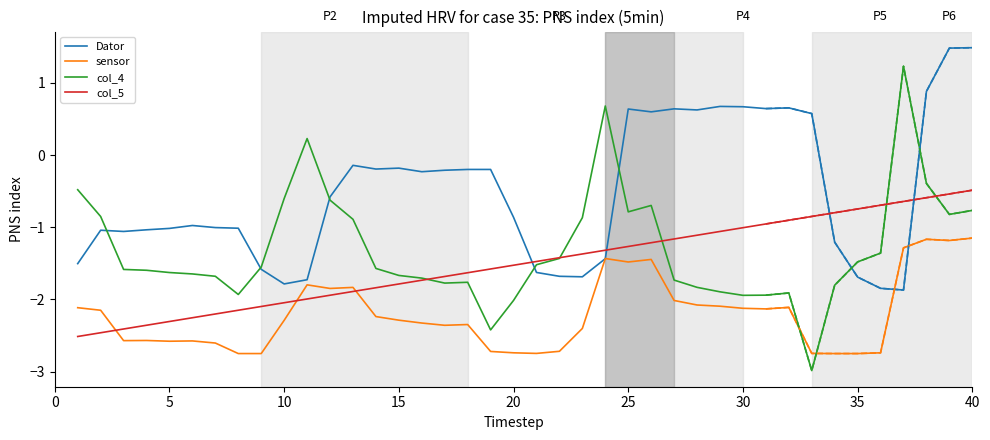

How many values in Dator are above zero?

12